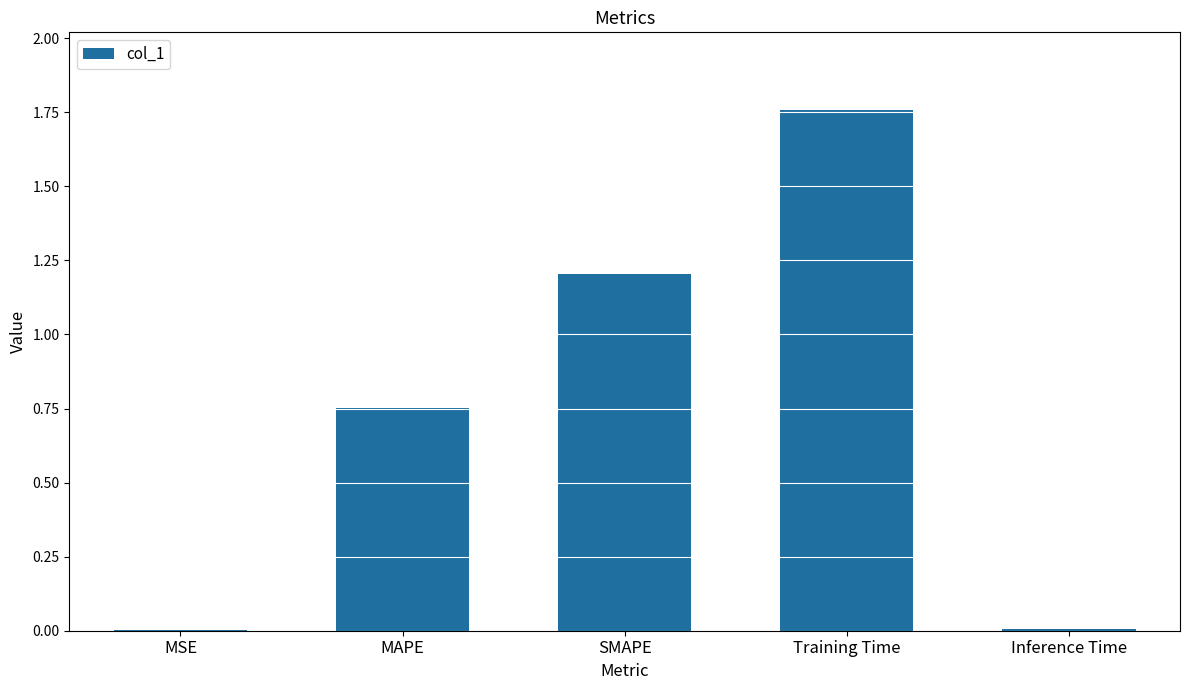

Is it true that the value at MAPE is 0.4?

False